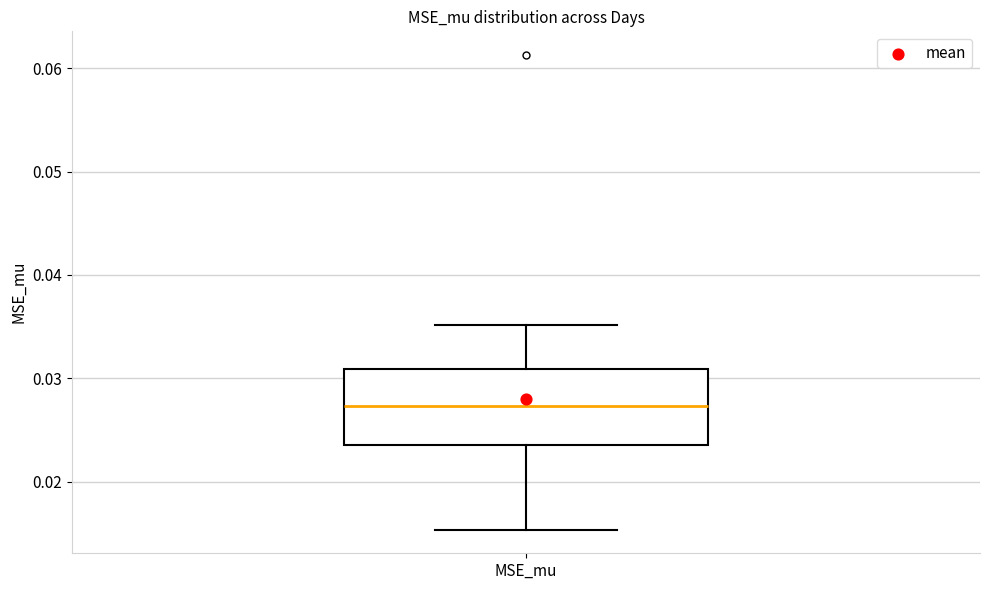

Where does the upper whisker of the box for MSE_mu end on the y-axis? The values are not printed on the chart, so give them approximately, as read against the axis.

0.035